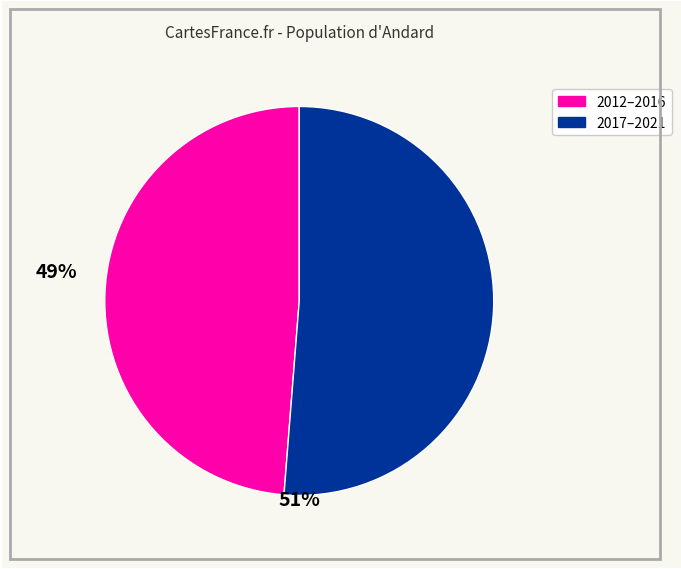

Count the number of slices in the pie.

2